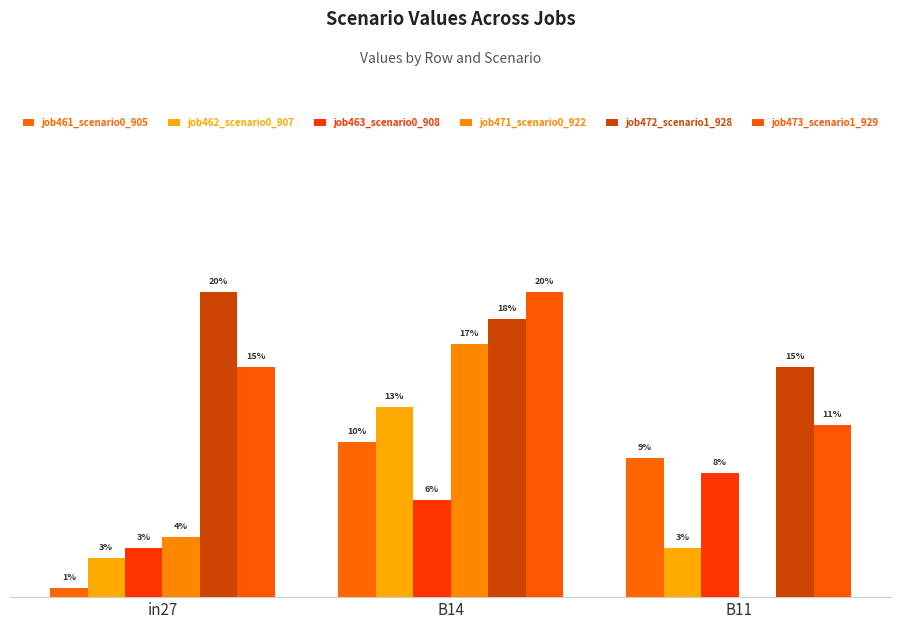

Reading left to right, what are all the values shown in this chart?

job461_scenario0_905: 0.0	0.1	0.1
job462_scenario0_907: 0.0	0.1	0.0
job463_scenario0_908: 0.0	0.1	0.1
job471_scenario0_922: 0.0	0.2	0.0
job472_scenario1_928: 0.2	0.2	0.2
job473_scenario1_929: 0.2	0.2	0.1